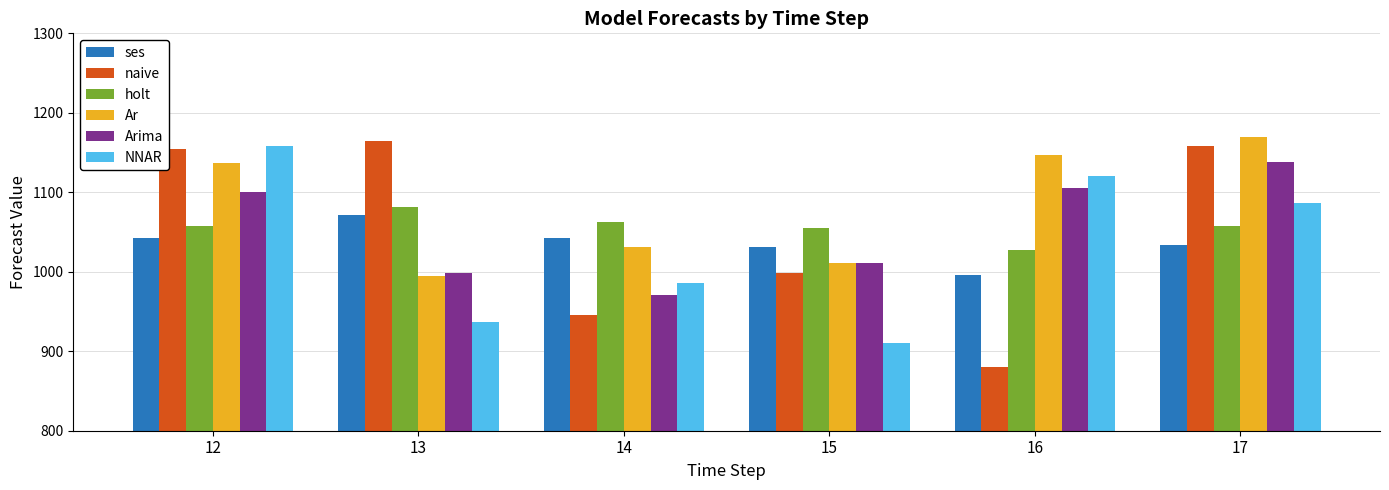

How many bars are there in total?

36